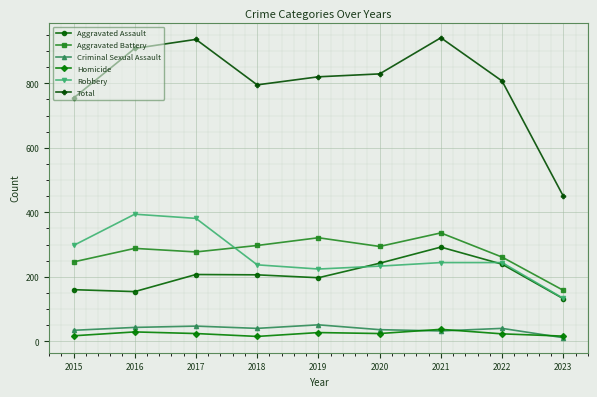

What is the minimum value shown in the chart?

11